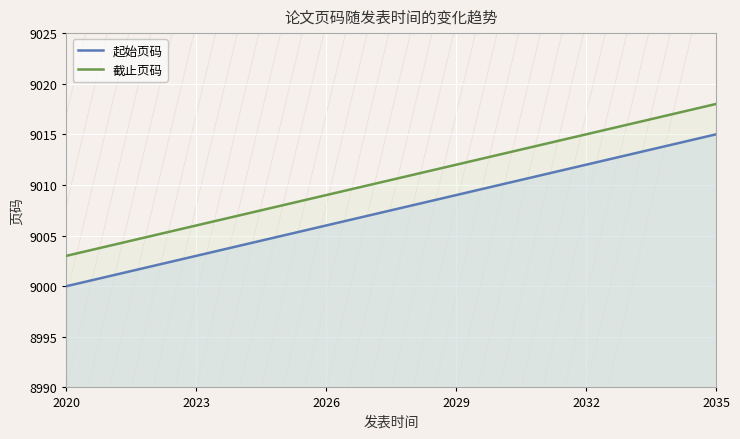

Reading right to left, what are all the values shown in this chart?

起始页码: 9015	9014	9013	9012	9011	9010	9009	9008	9007	9006	9005	9004	9003	9002	9001	9000
截止页码: 9018	9017	9016	9015	9014	9013	9012	9011	9010	9009	9008	9007	9006	9005	9004	9003